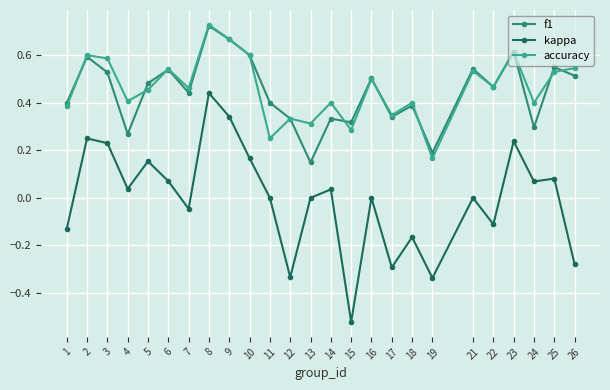

Which category has the highest value in the kappa series?

8